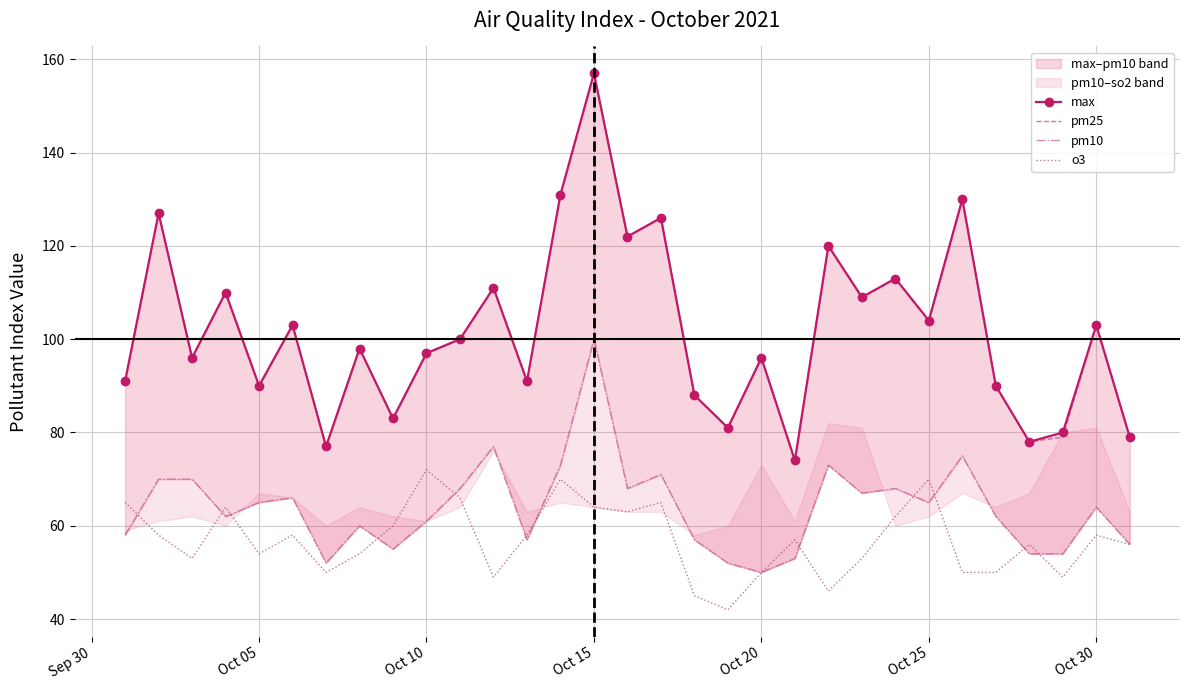

True or false: o3 has a value of 39 at Oct 10.

False